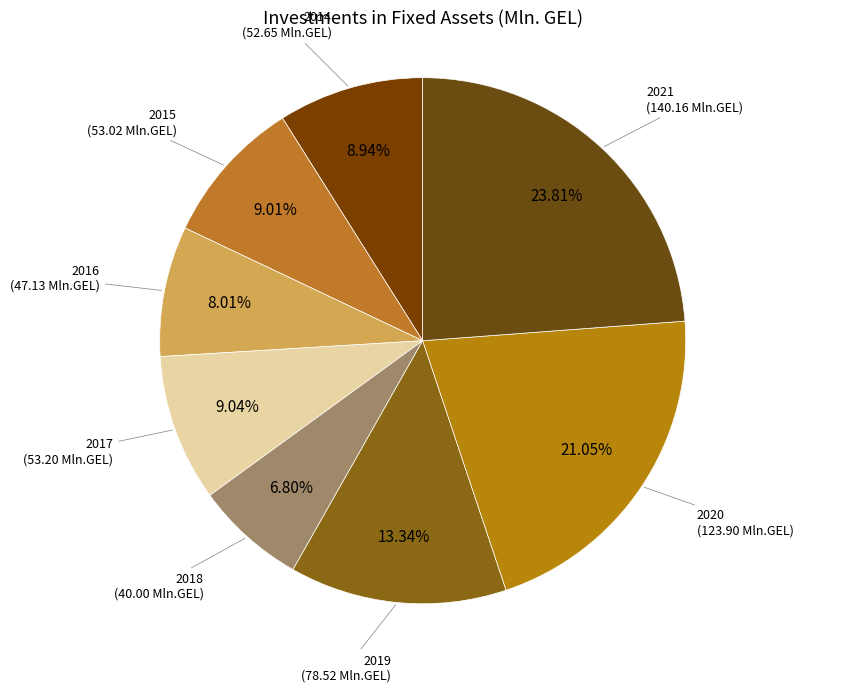

How many slices are in this pie chart?

8